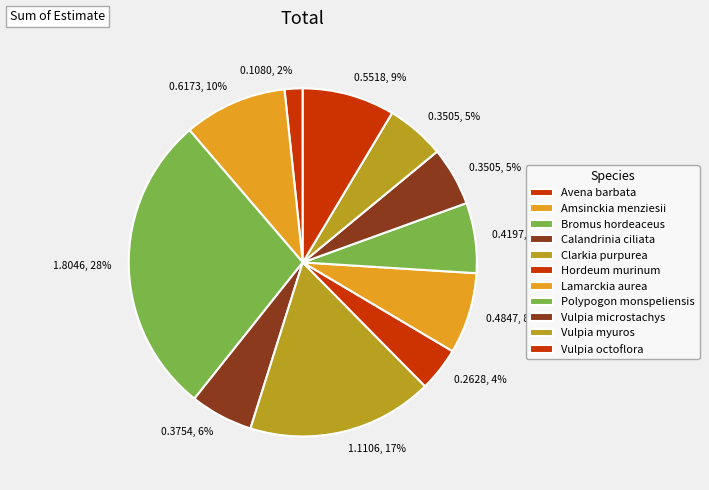

Is there a majority slice in this chart?

No